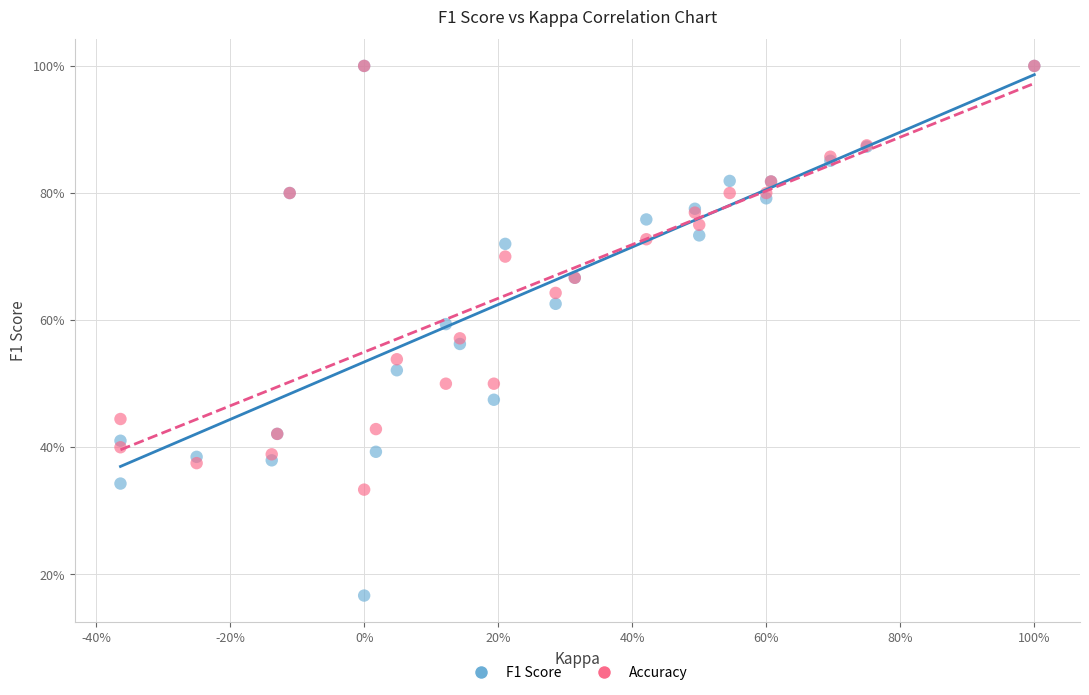

What are all the series names shown in the legend?

F1 Score, Accuracy